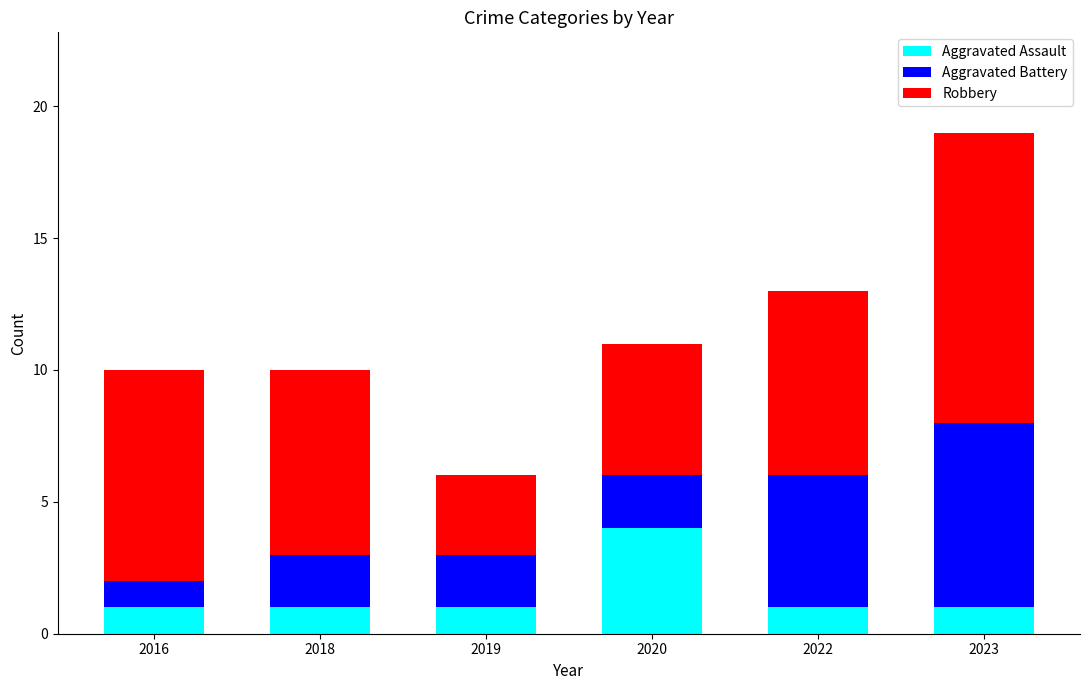

The value of Aggravated Assault at 2022 is 0. True or false?

False